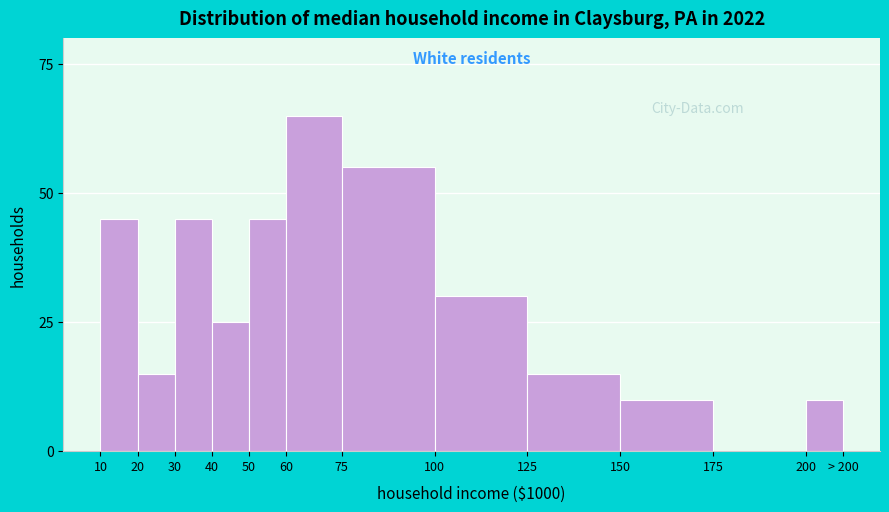

Reading left to right, extract all data points from this chart.

10=45	20=15	30=45	40=25	50=45	60=65	75=55	100=30	125=15	150=10	175=0	200=10